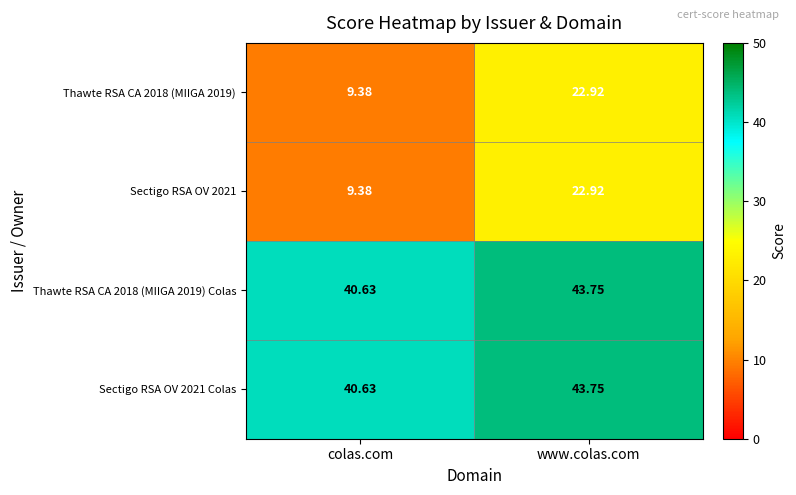

Which label corresponds to the smallest value in the chart?

colas.com